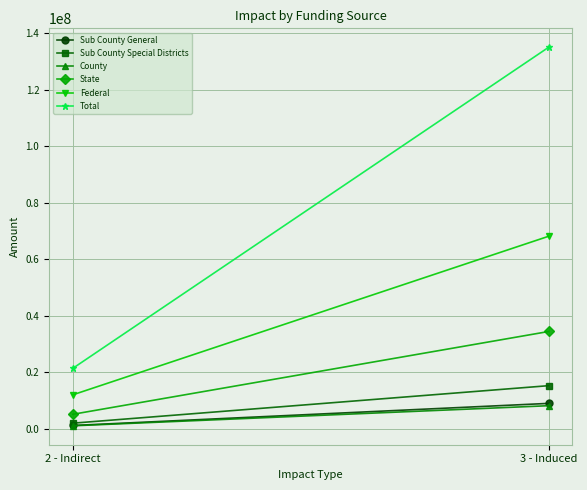

What is the smallest value displayed?

1067498.3